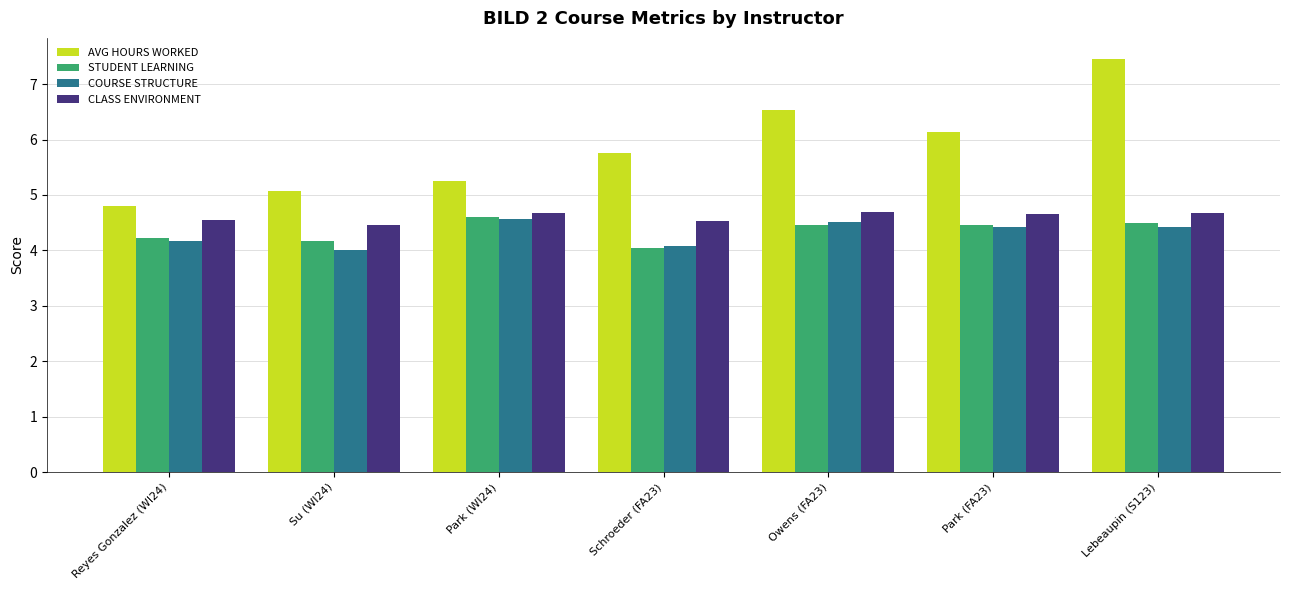

What is the highest value of the AVG HOURS WORKED series?

7.5